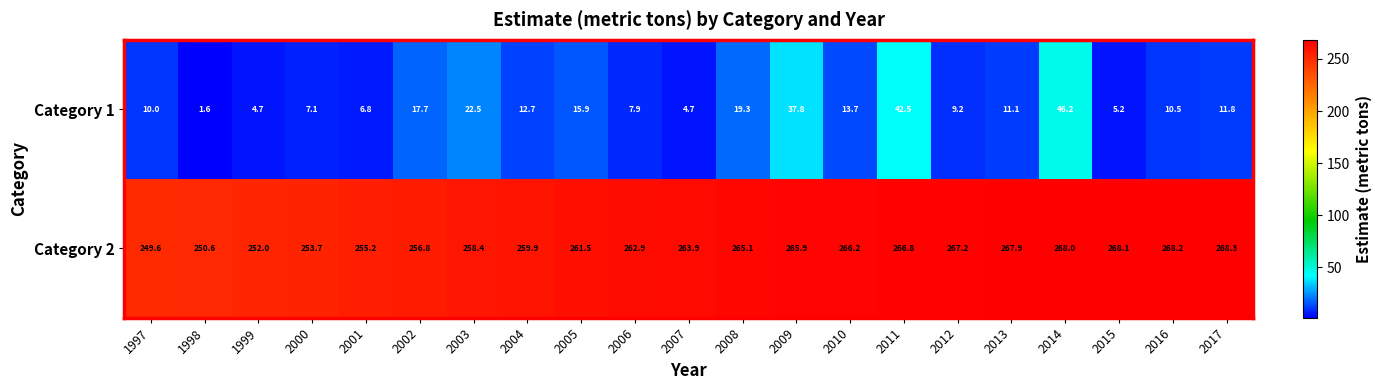

List the series in order of their peak value, lowest first.

Category 1, Category 2